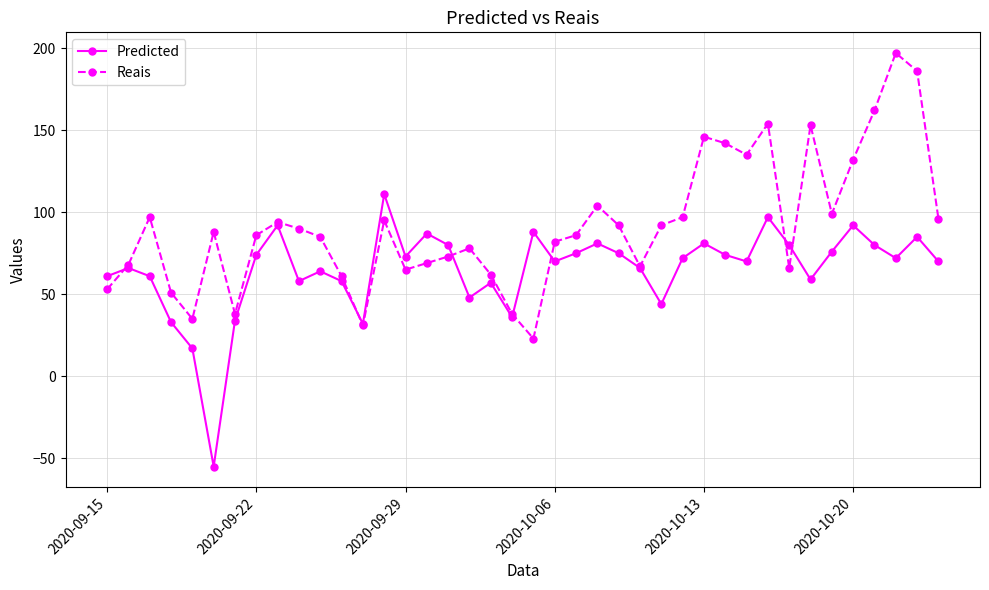

What are all the series names shown in the legend?

Predicted, Reais